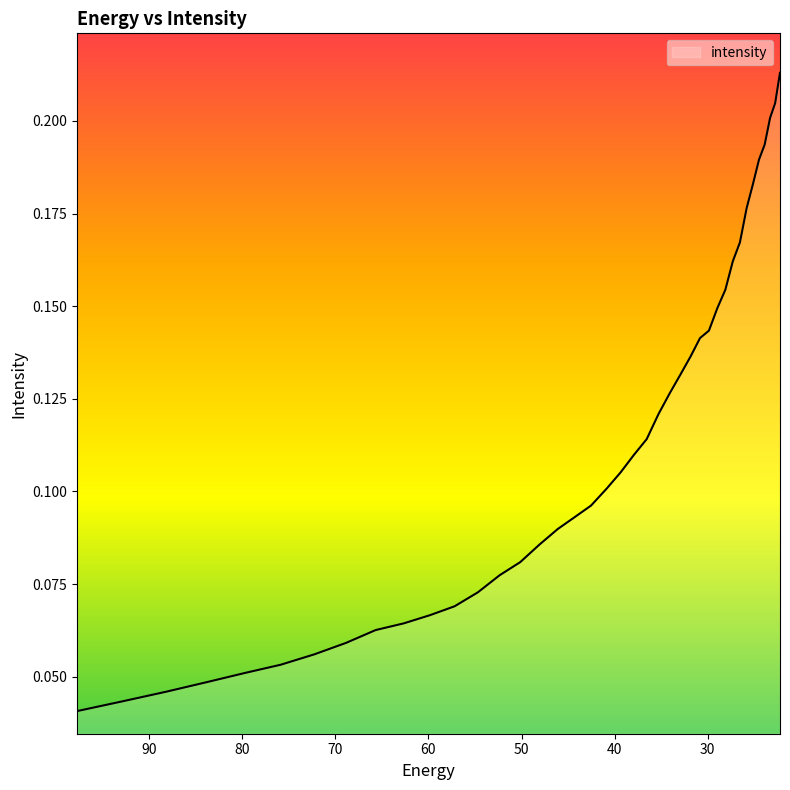

True or false: there are more than 1 points higher than both neighbors.

False